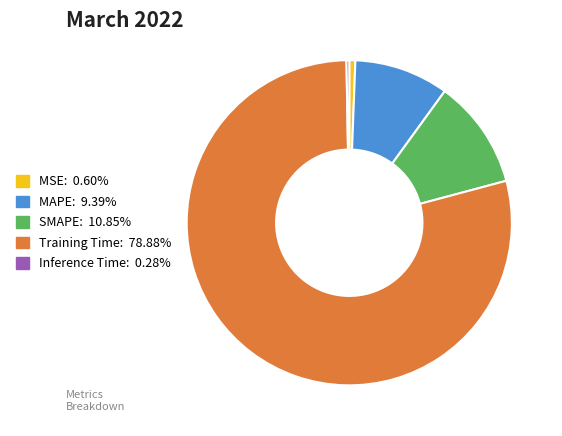

Does any single category account for the majority?

Yes